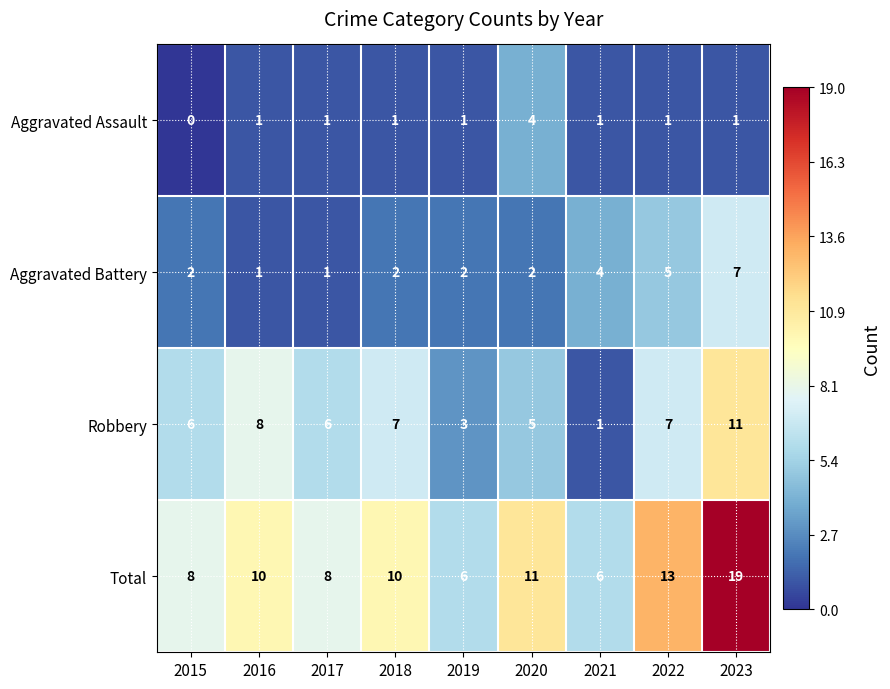

What is the total value across all series at 2015?

16